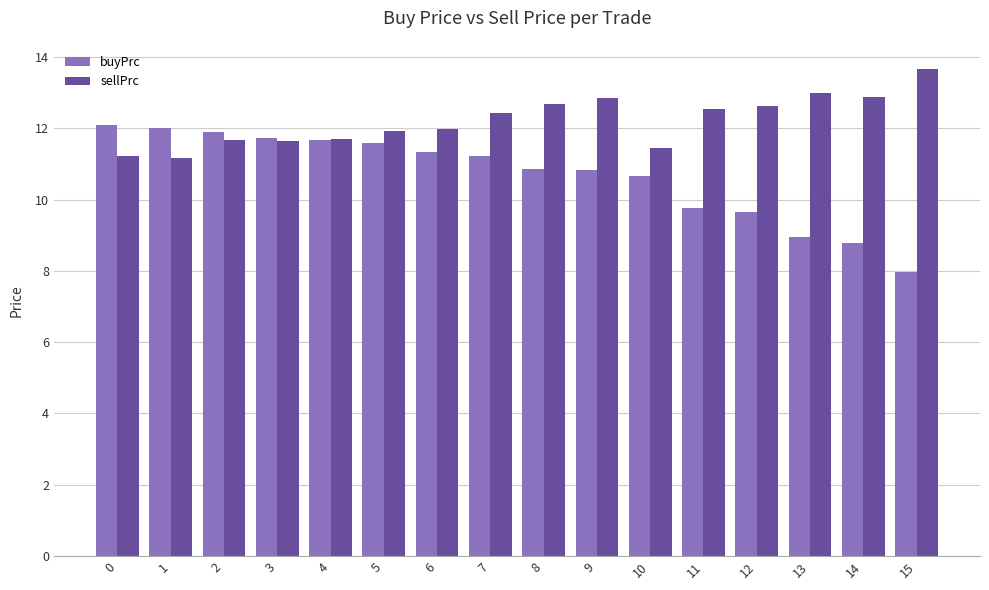

Which series has the widest spread of values?

buyPrc